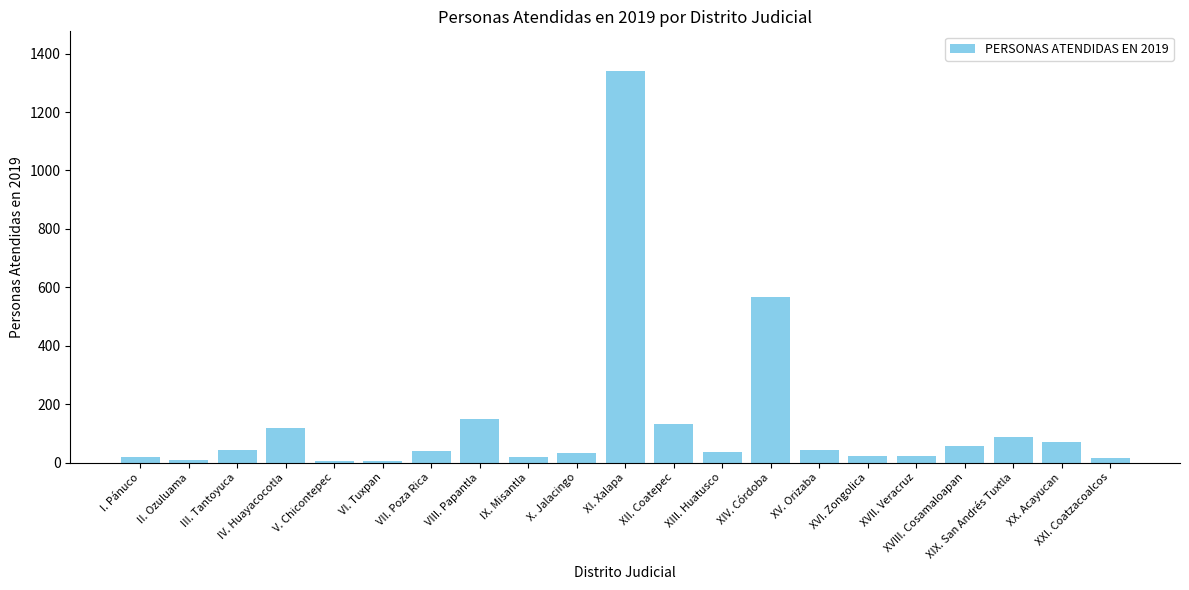

Count the number of categories in the chart.

21